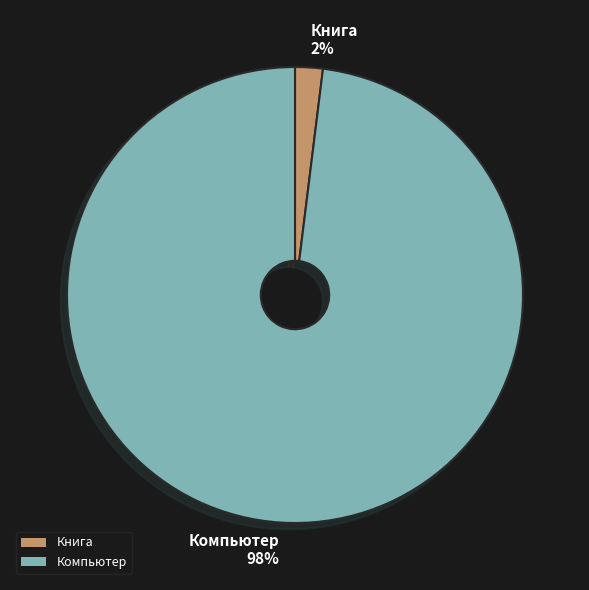

Which category has the biggest portion of the pie?

Компьютер